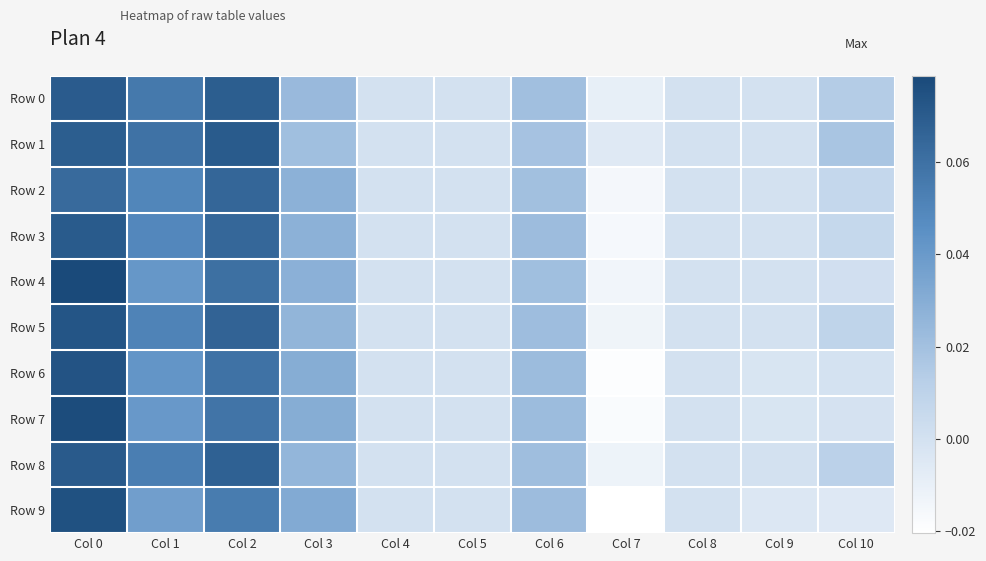

How many distinct data groups are displayed?

10